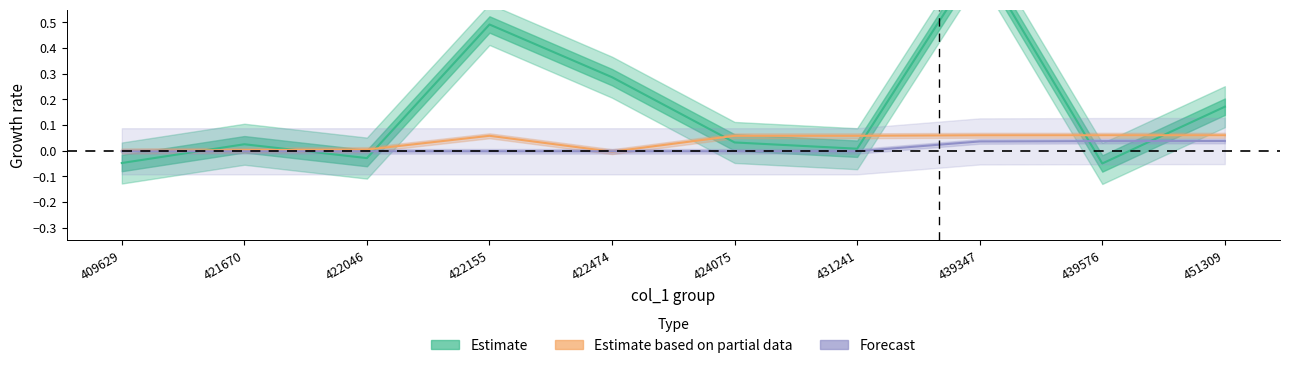

Reading left to right, what are all the values shown in this chart?

Estimate: 409629=-0.0	421670=0.0	422046=-0.0	422155=0.5	422474=0.3	424075=0.0	431241=0.0	439347=0.8	439576=-0.1	451309=0.2
Estimate based on partial data: 409629=-0.0	421670=0.0	422046=0.0	422155=0.1	422474=-0.0	424075=0.1	431241=0.1	439347=0.1	439576=0.1	451309=0.1
Forecast: 409629=-0.0	421670=-0.0	422046=-0.0	422155=-0.0	422474=-0.0	424075=-0.0	431241=-0.0	439347=0.0	439576=0.0	451309=0.0